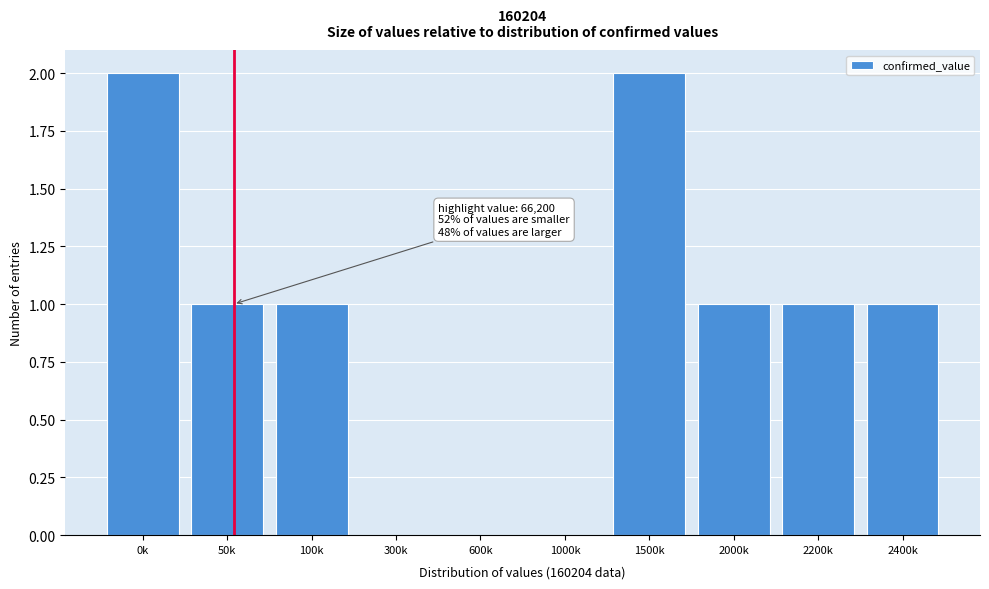

Reading left to right, list all the values displayed in this chart.

0k=2	50k=1	100k=1	300k=0	600k=0	1000k=0	1500k=2	2000k=1	2200k=1	2400k=1